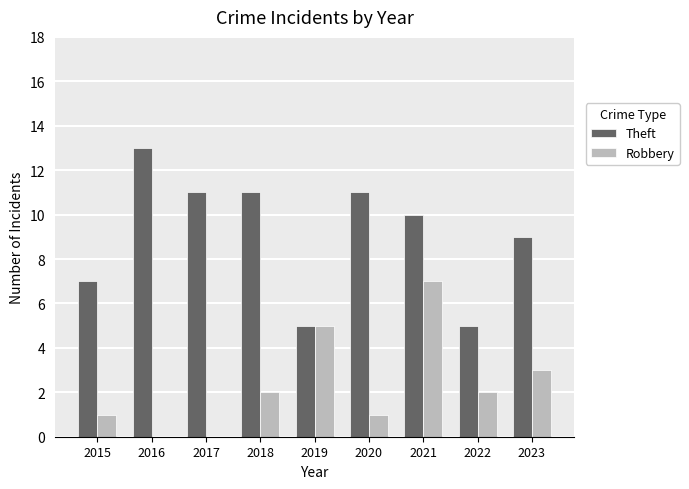

At which category is the sum across all series the highest?

2021